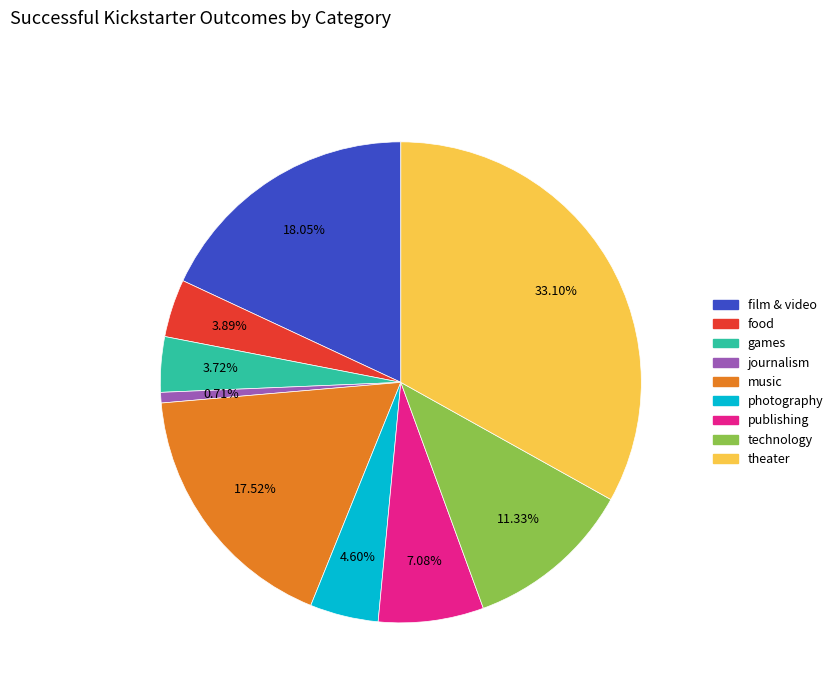

To the nearest percent, what is the average slice percentage?

11%